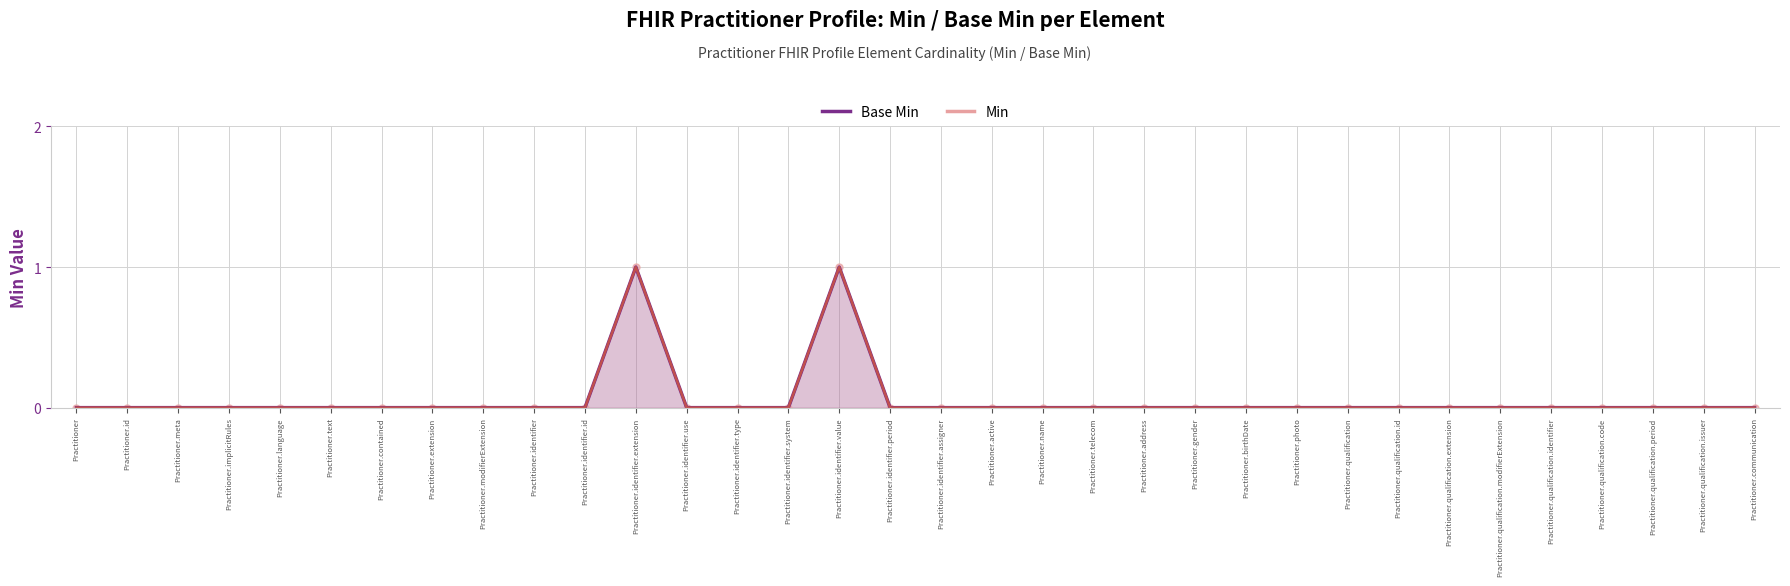

What are all the series names shown in the legend?

Base Min, Min